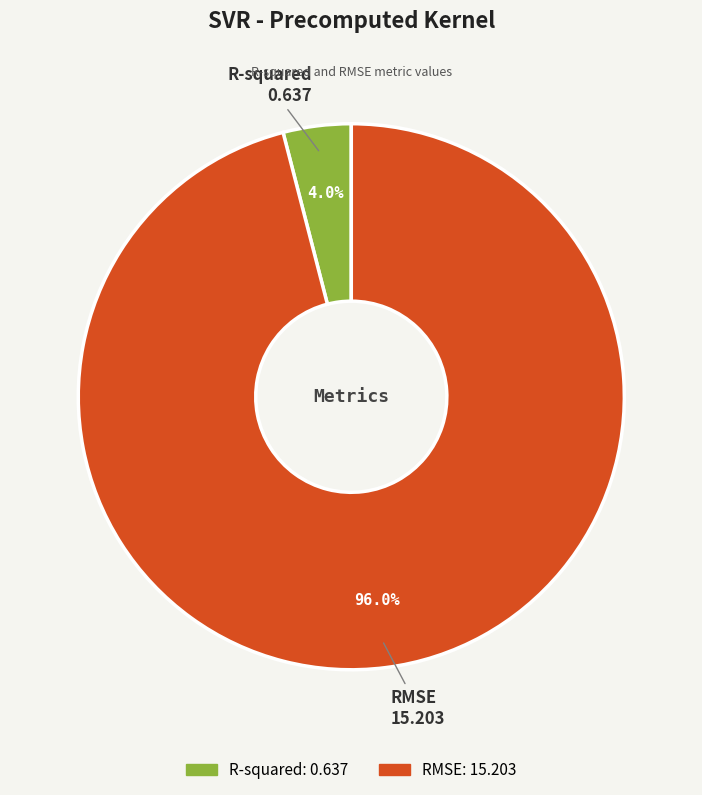

How many segments does this pie chart have?

2